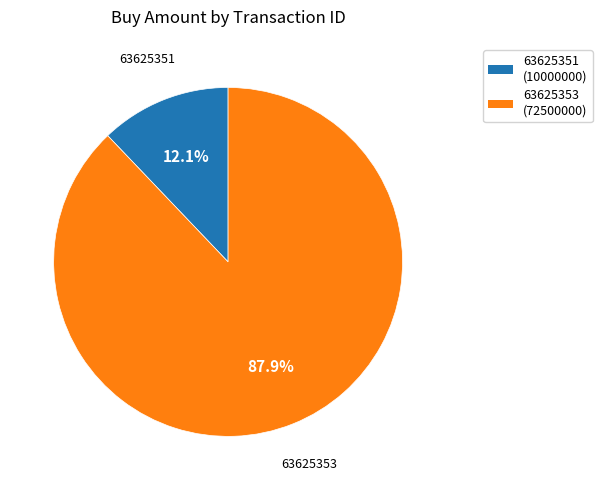

Which slice is the largest?

63625353